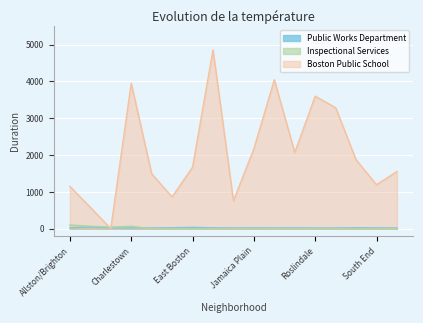

What position from the right is Mission Hill?

6